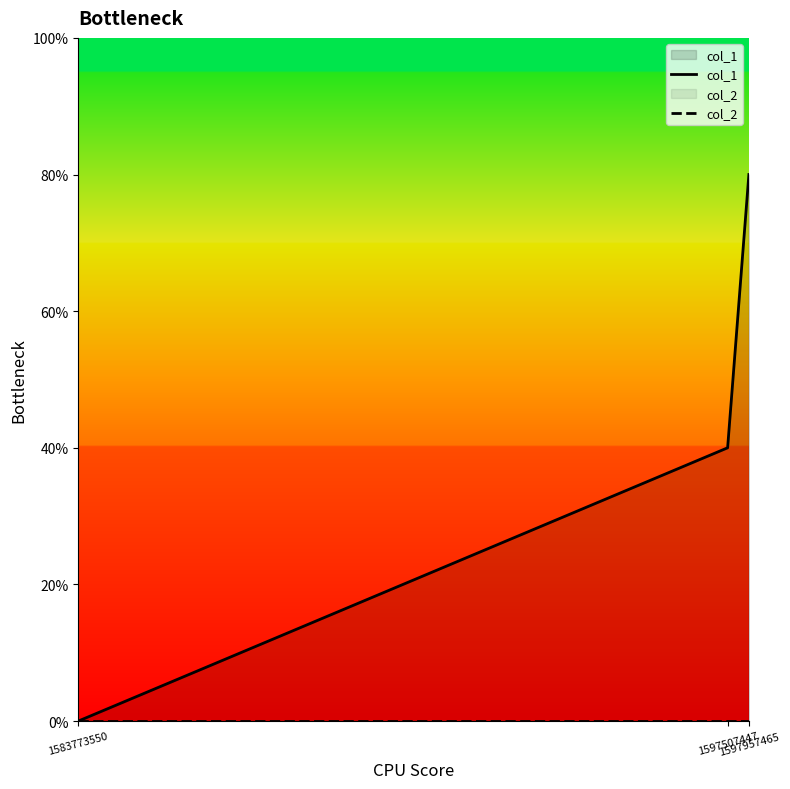

List the series in order of their overall mean, highest first.

col_1, col_2